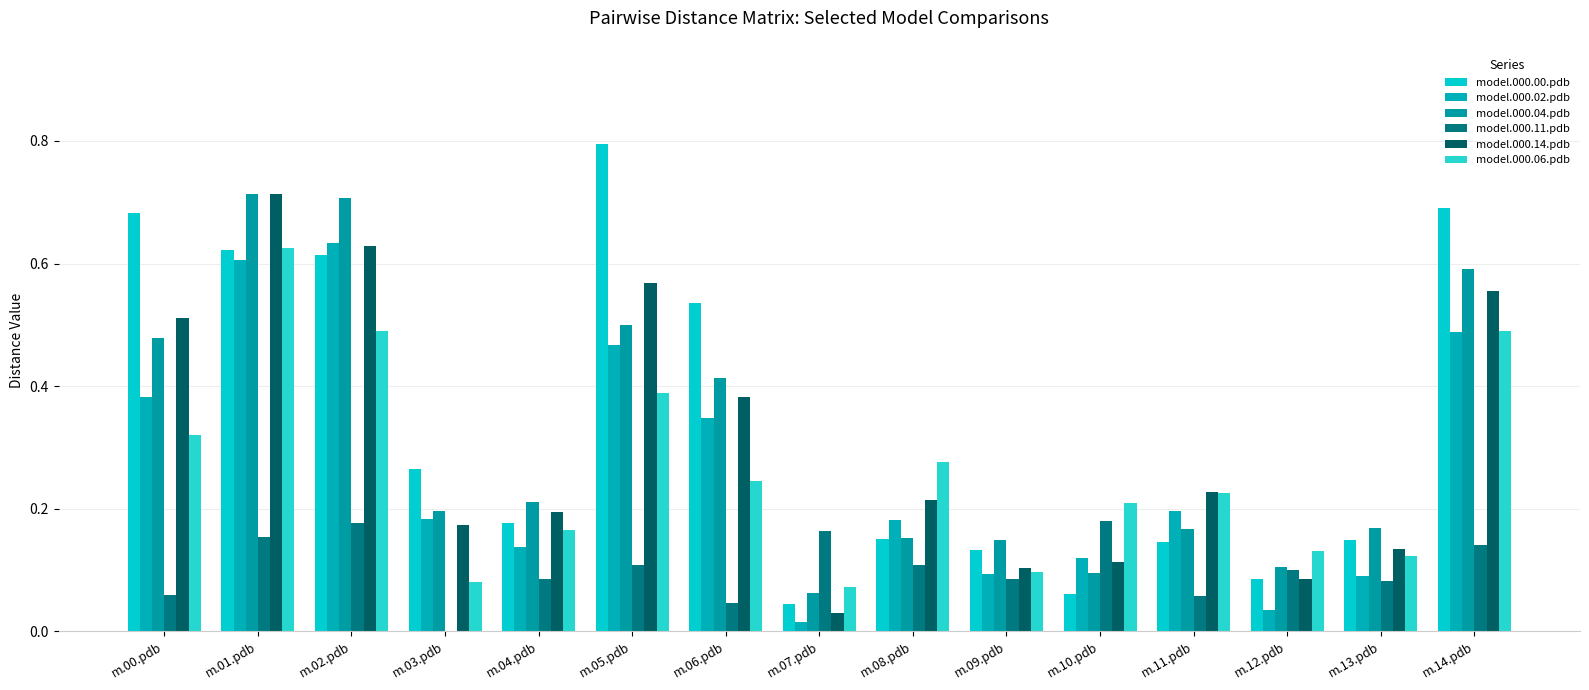

How many groups of bars are there?

15